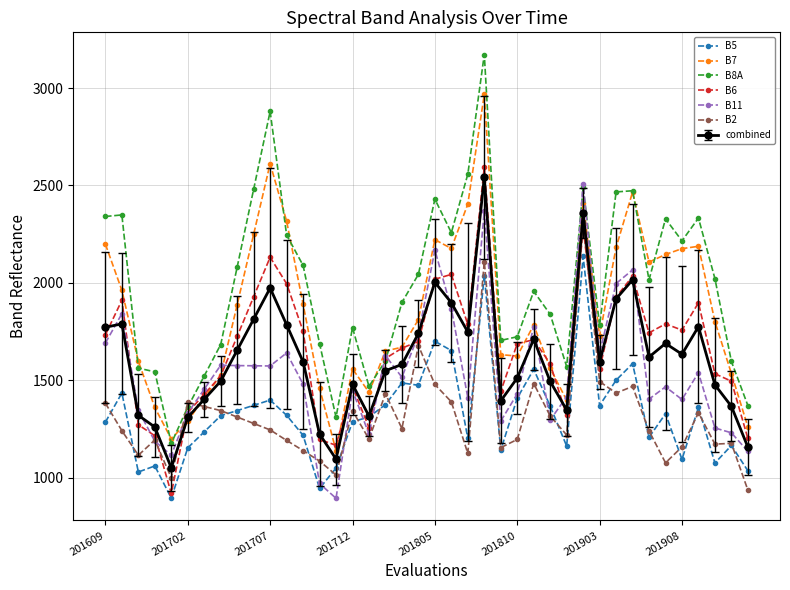

What is the difference between the maximum and minimum values in the B11 series?

1614.0